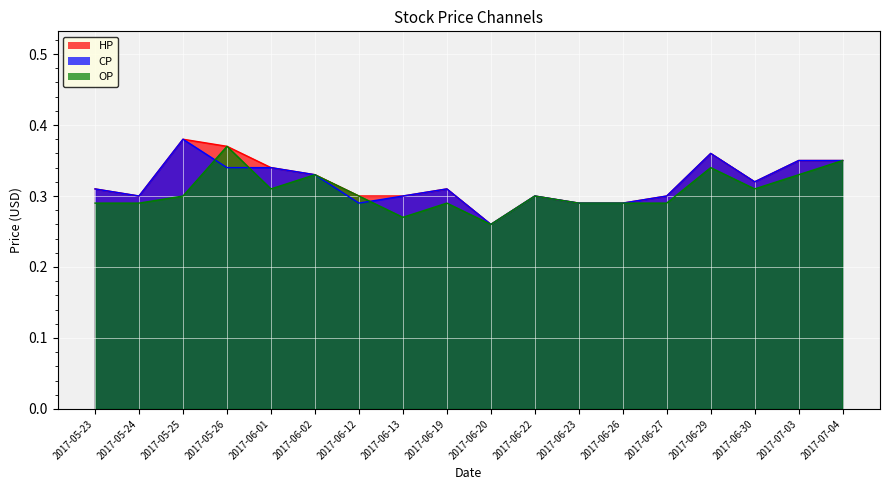

In CP, how many points are higher than both neighbors (excluding endpoints)?

4